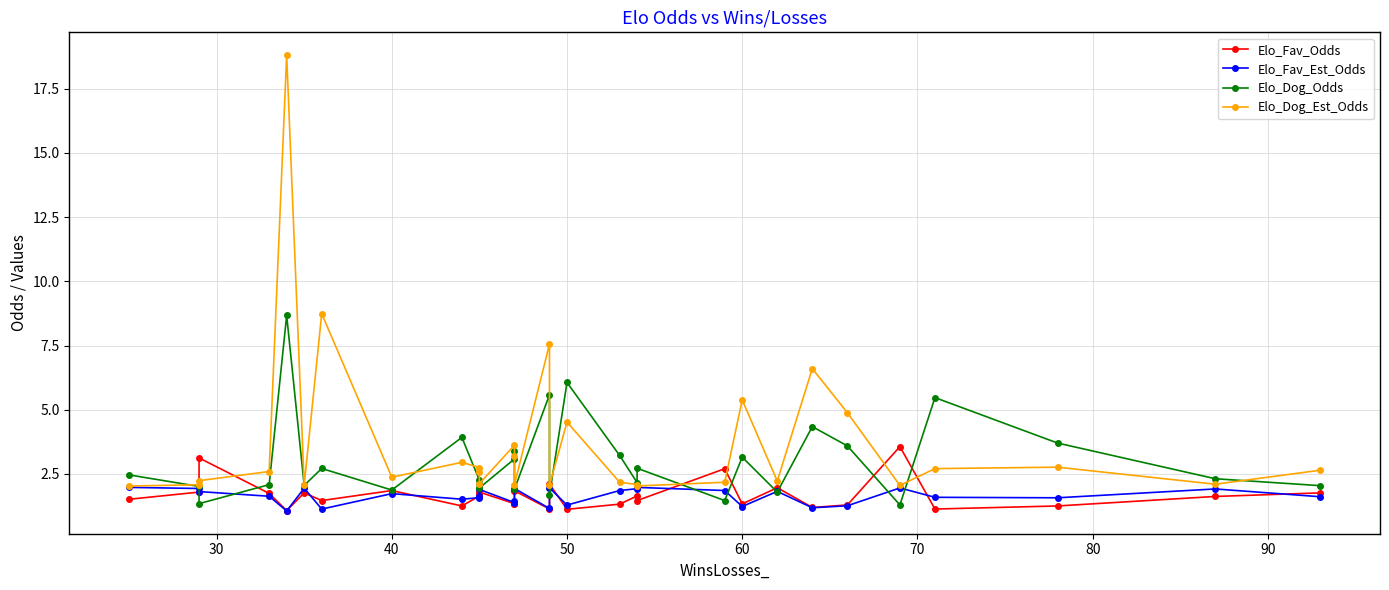

Is this an area chart (filled region under the line)?

No